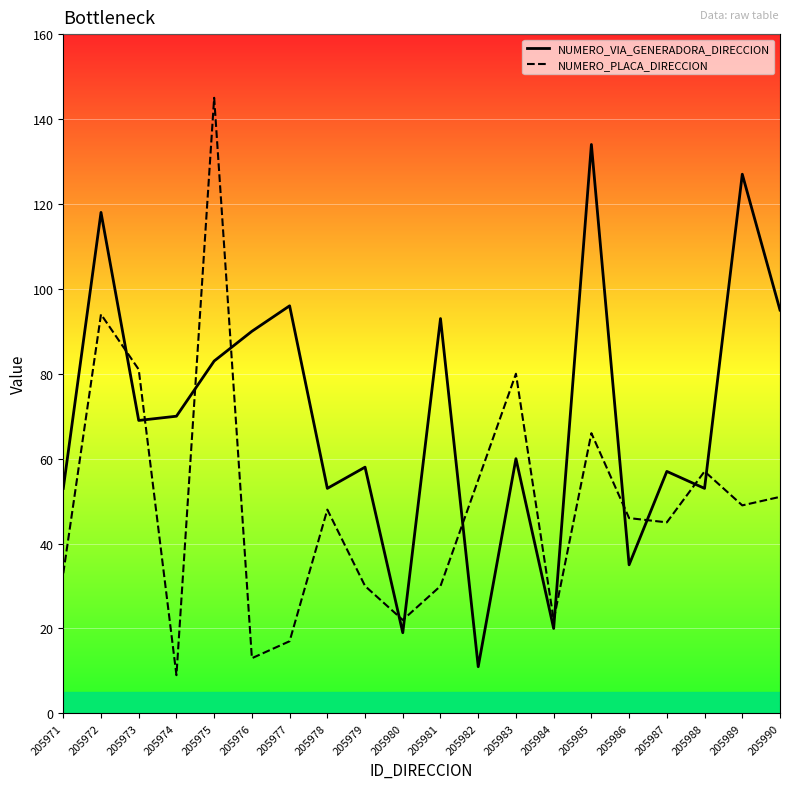

What is the value of the NUMERO_PLACA_DIRECCION point at the 19th from the left?

49